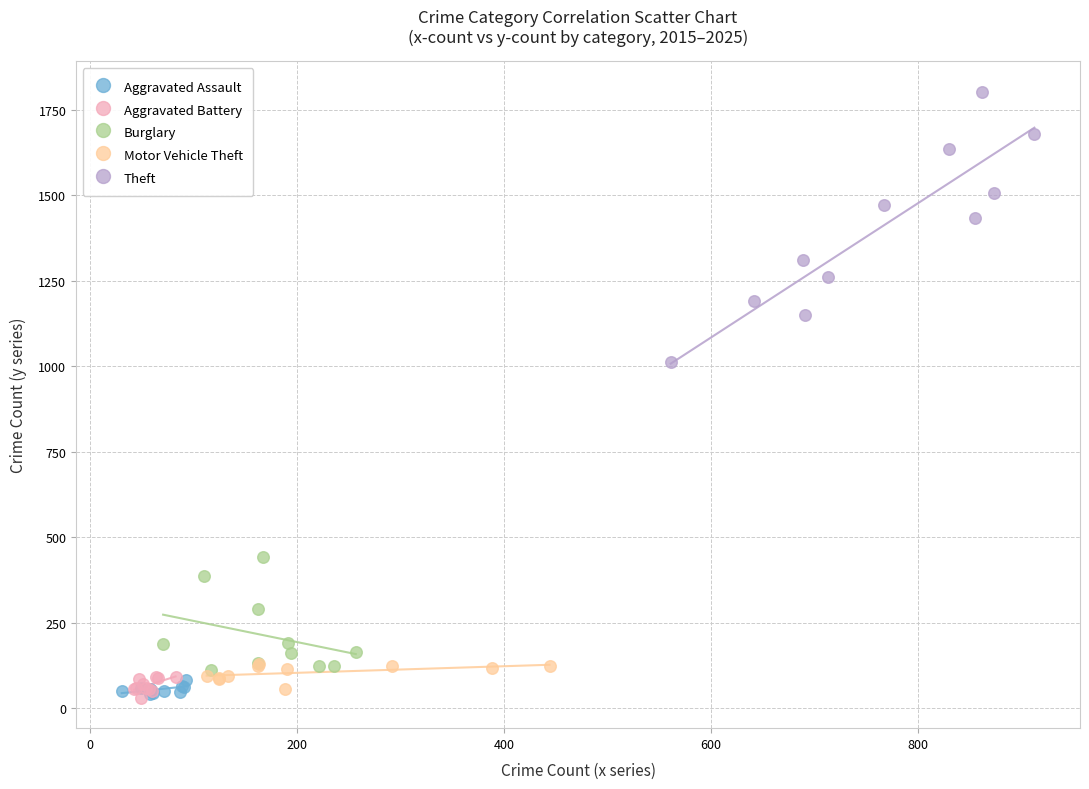

Which series has the widest spread of Y values?

Theft